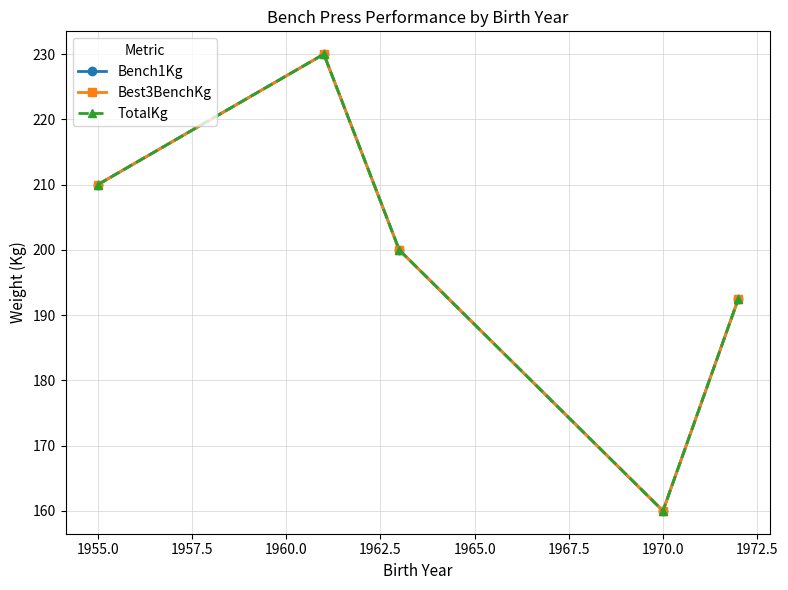

What is the maximum value for Best3BenchKg?

230.0